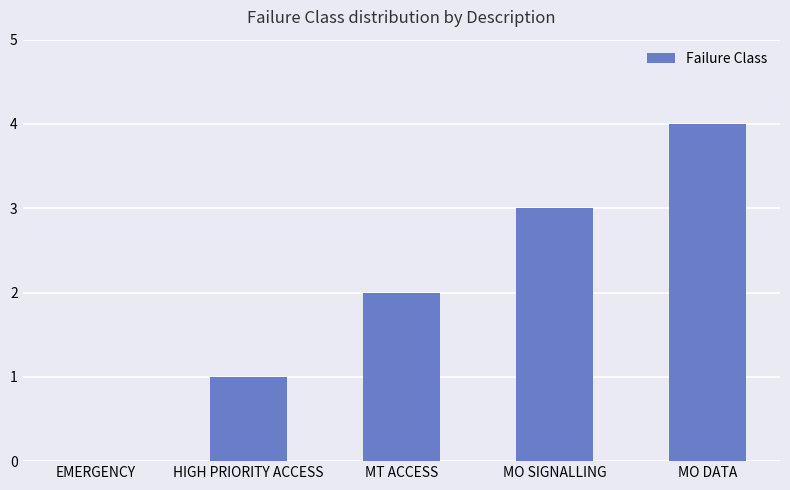

Are the bars horizontal?

No